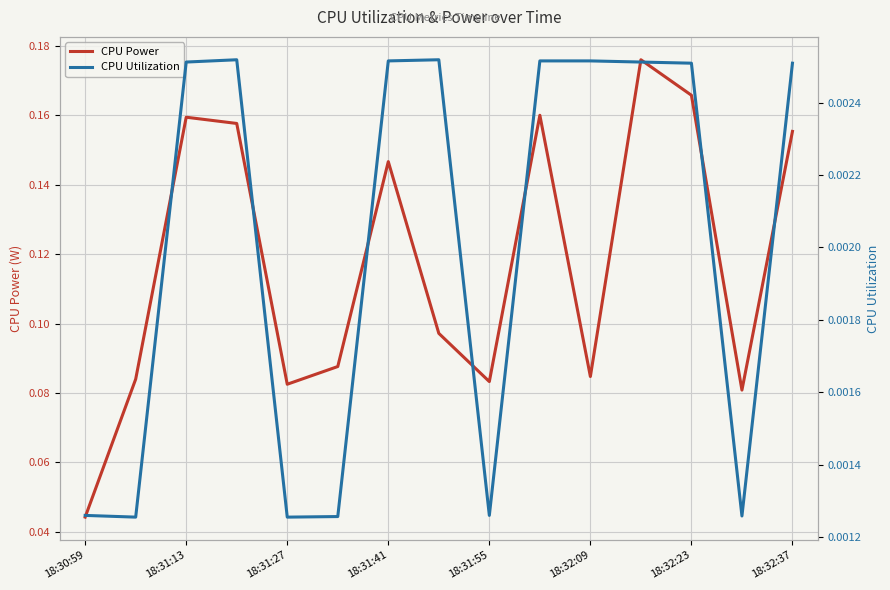

Where is CPU Power nearest to the value 0?

18:30:59